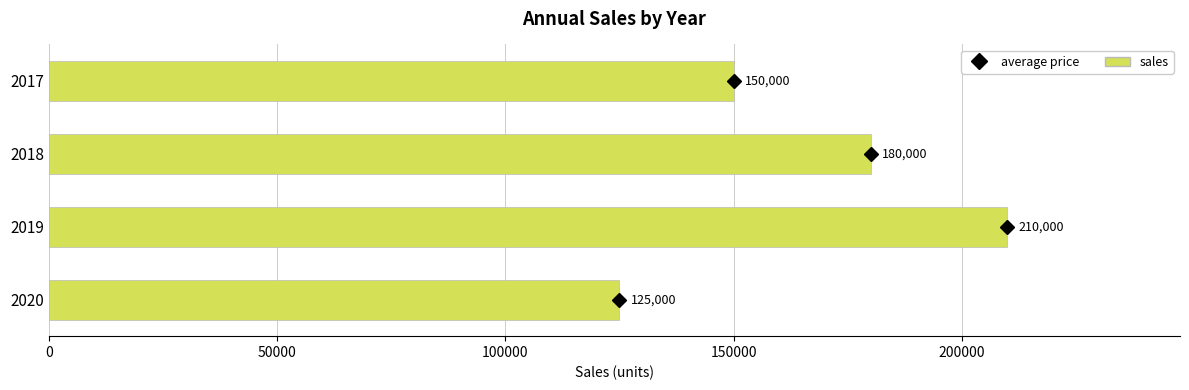

Which category has the highest value across all series?

2019